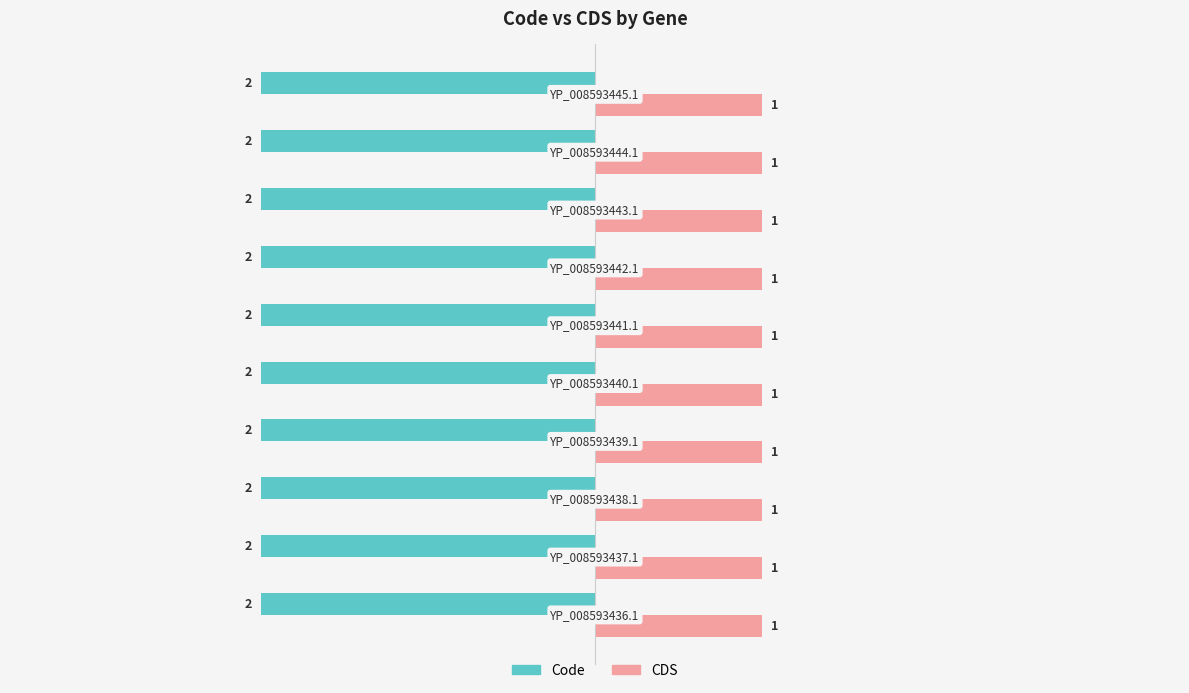

Rank the series by their average value, from highest to lowest.

CDS, Code